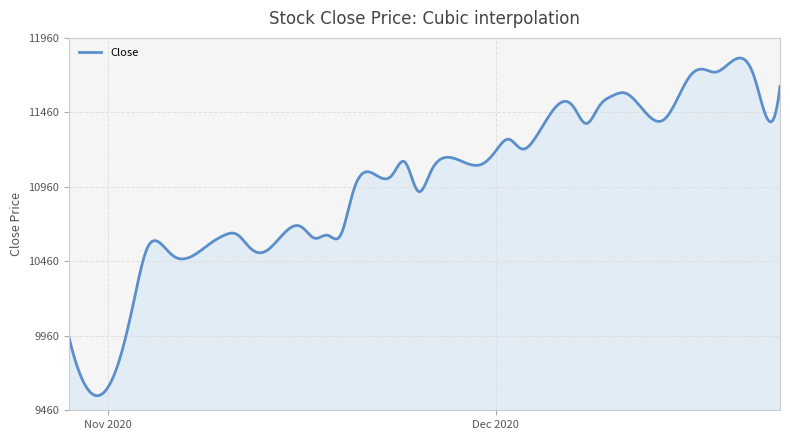

What is the maximum value shown in the chart?

11824.6